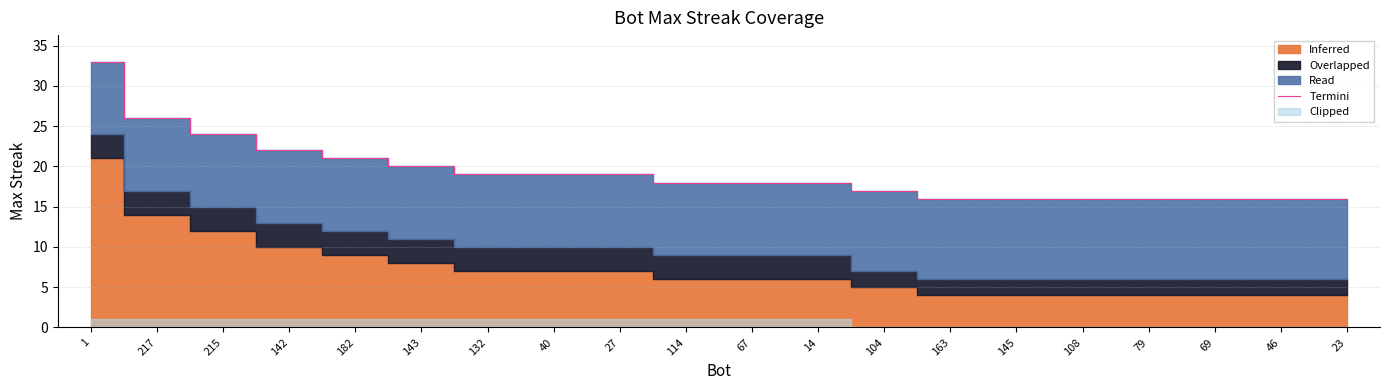

What is the minimum value shown in the chart?

16